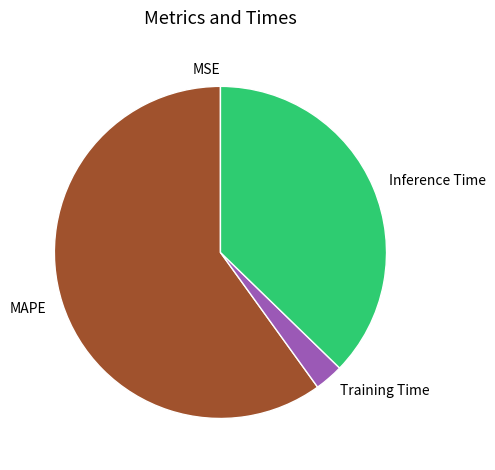

Which has a higher value, Training Time or Inference Time?

Inference Time